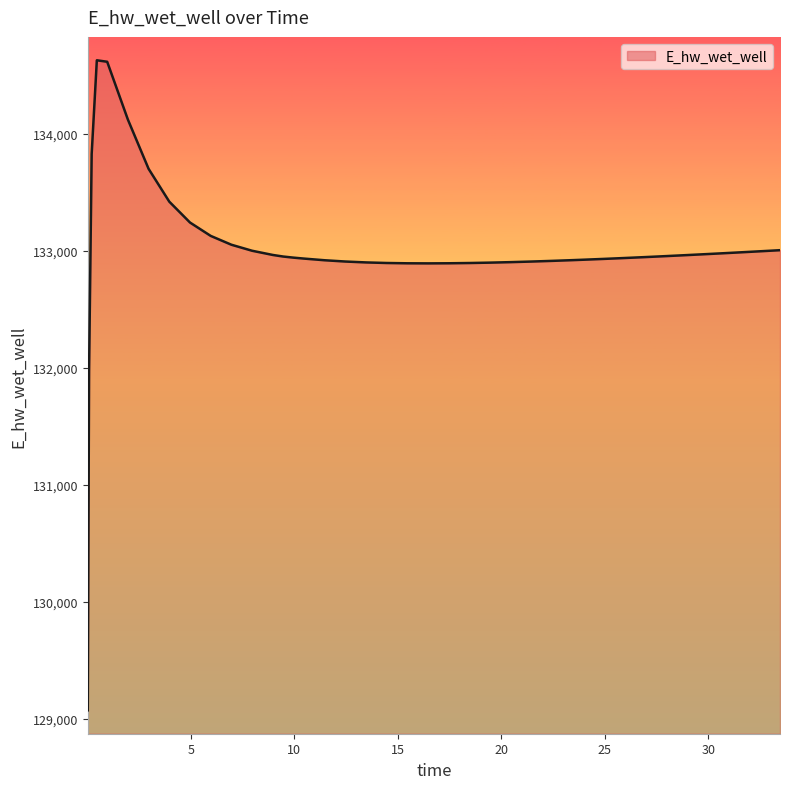

What is the difference between the maximum and minimum values?

5558.1